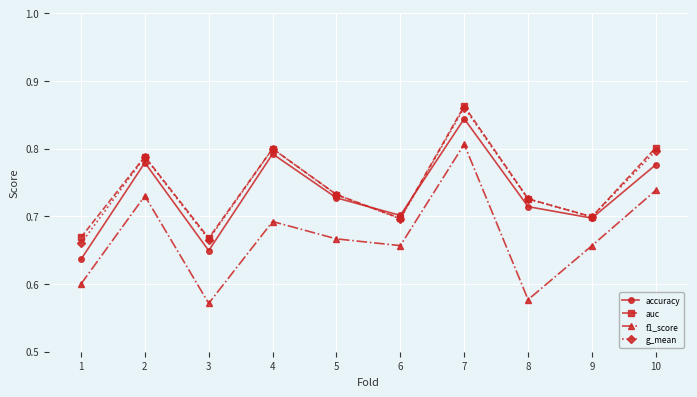

What is the difference between the second highest and minimum values in the auc series?

0.1